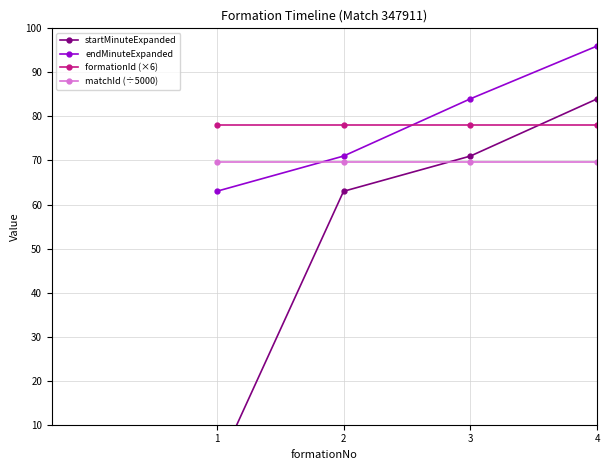

List the series in order of their peak value, highest first.

endMinuteExpanded, startMinuteExpanded, formationId (×6), matchId (÷5000)